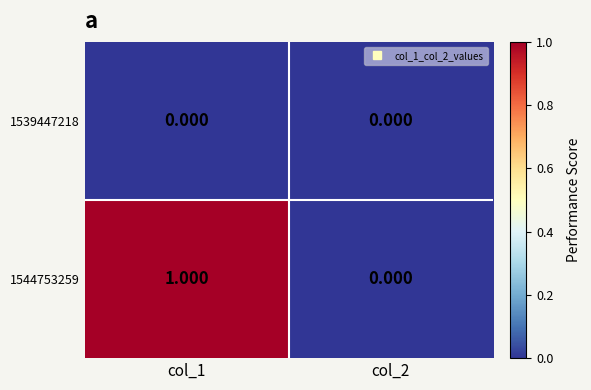

Reading left to right, what are all the values shown in this chart?

1539447218: col_1=0	col_2=0
1544753259: col_1=1	col_2=0